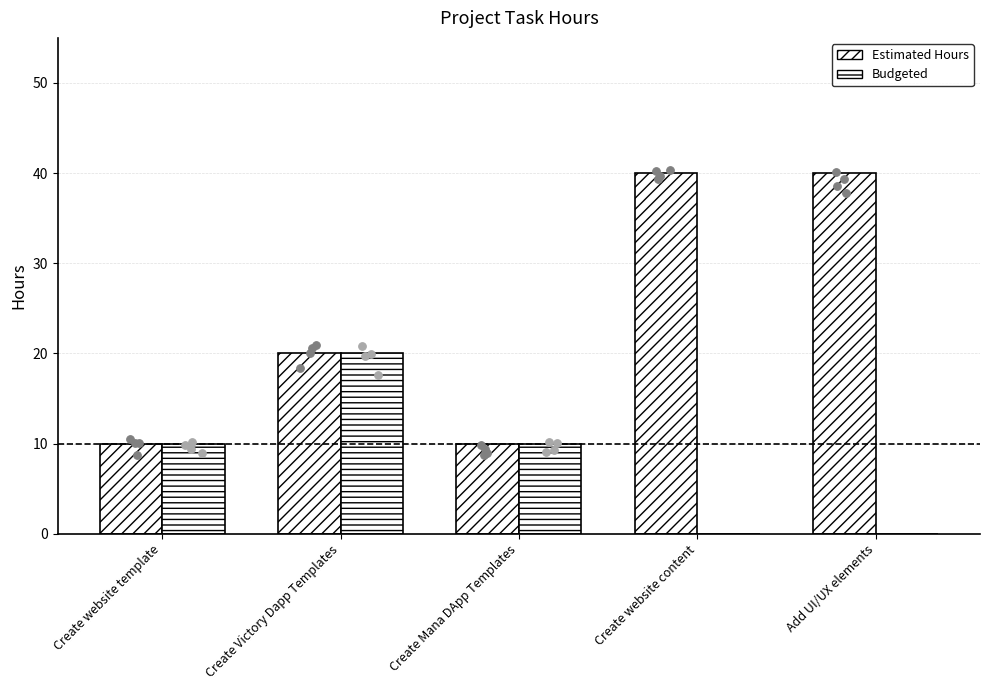

Is the value of Budgeted at Create website content greater than the value of Estimated Hours at Create Victory Dapp Templates?

No